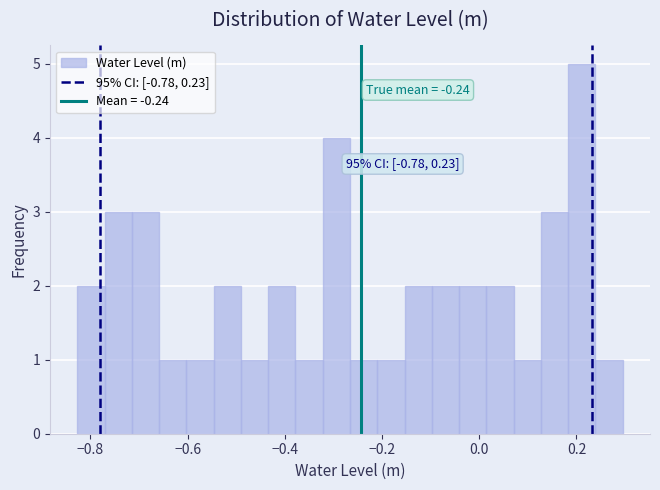

Around what value on the x-axis is the tallest bar? Give the approximate position of its centre, as read against the axis.

0.22